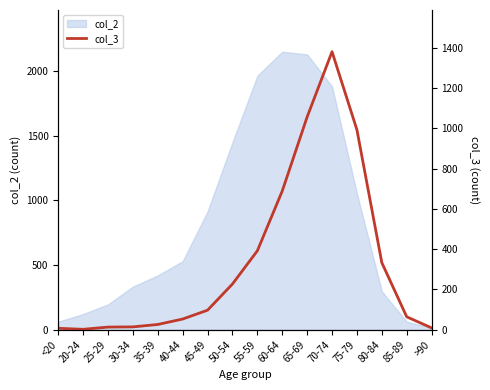

The value of col_2 at 35-39 is 753. True or false?

False